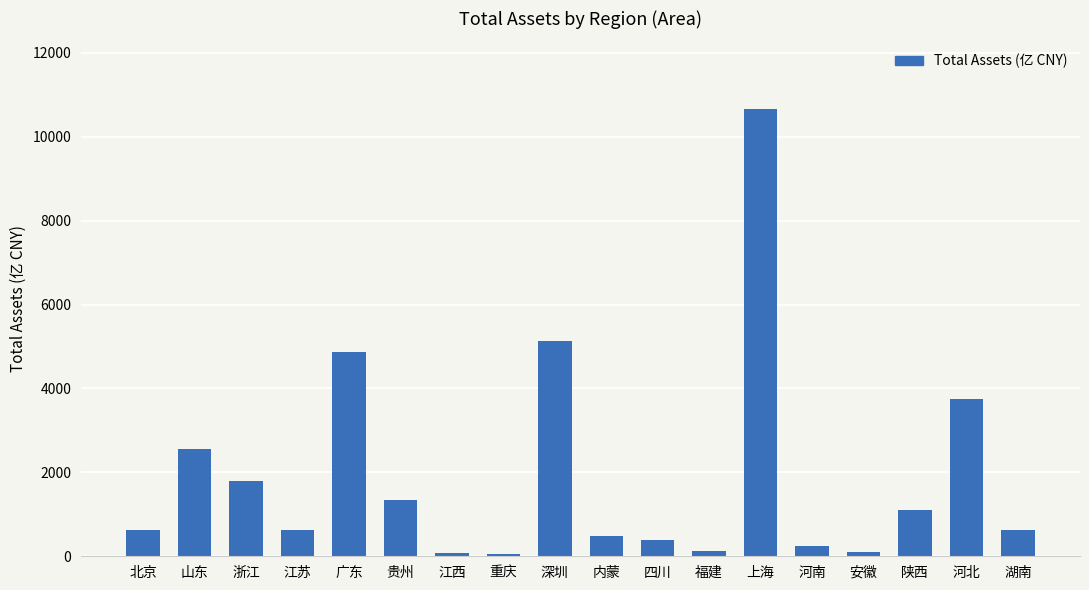

What is the change in value from 安徽 to 河北?

+3666.0